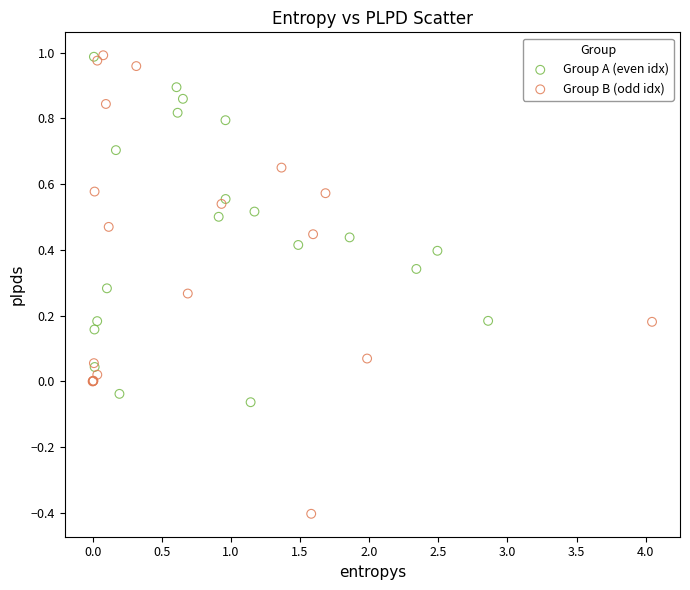

Which series has the widest spread of Y values?

Group B (odd idx)